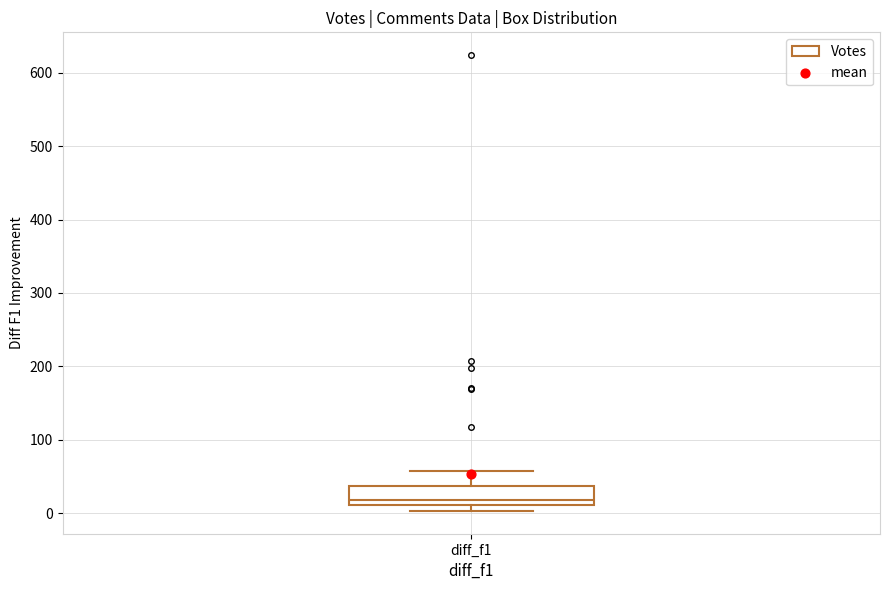

Where does the median line of the box for diff_f1 sit on the y-axis? The values are not printed on the chart, so give them approximately, as read against the axis.

20